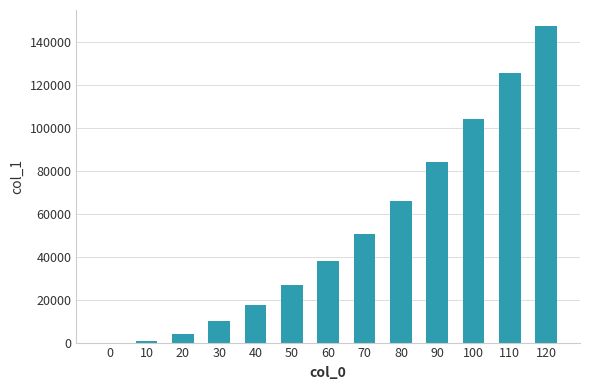

The value at 70 is 13668. True or false?

False